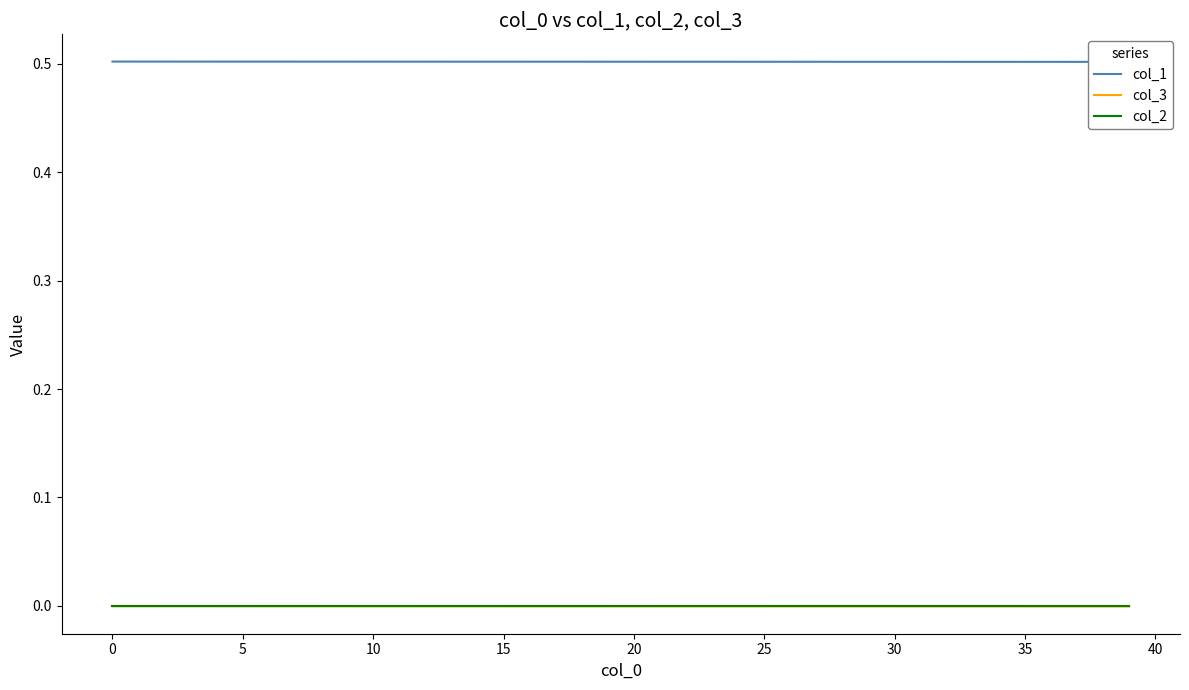

Rank the series at 39 from highest to lowest value.

col_1, col_2, col_3